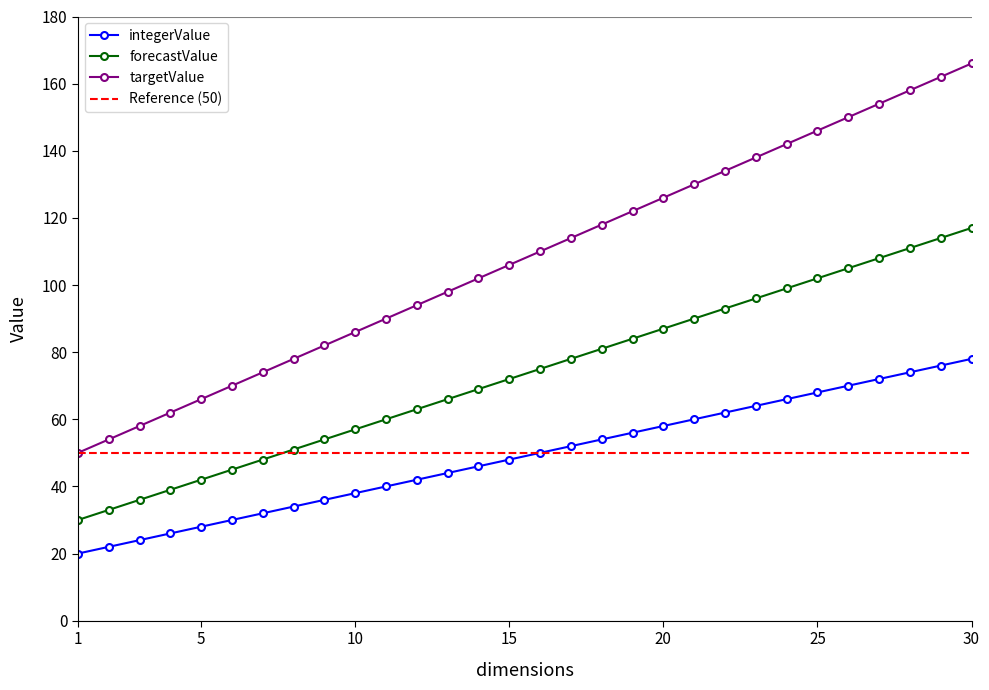

At 17, list the series in order from largest to smallest.

targetValue, forecastValue, integerValue